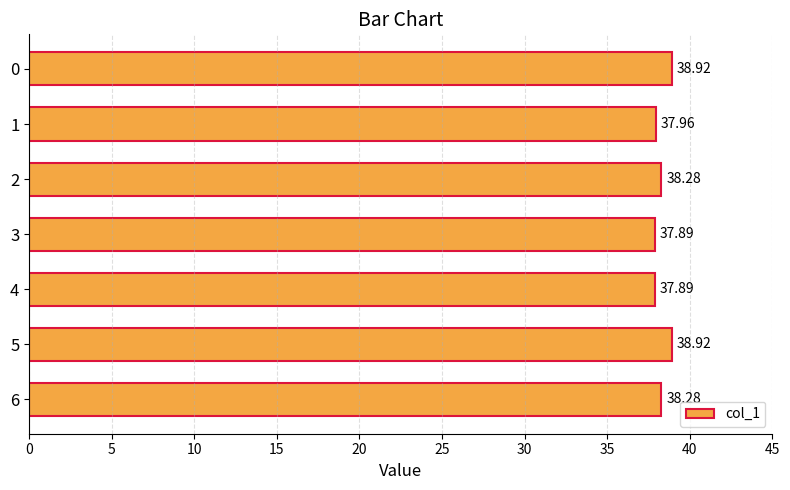

Which has a higher value, 1 or 6?

6